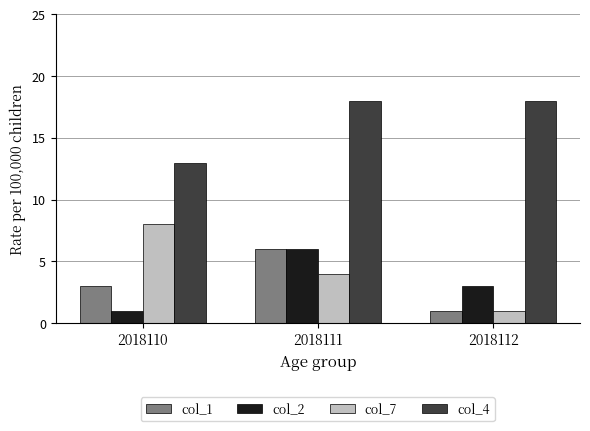

At which label does col_7 reach its minimum?

2018112